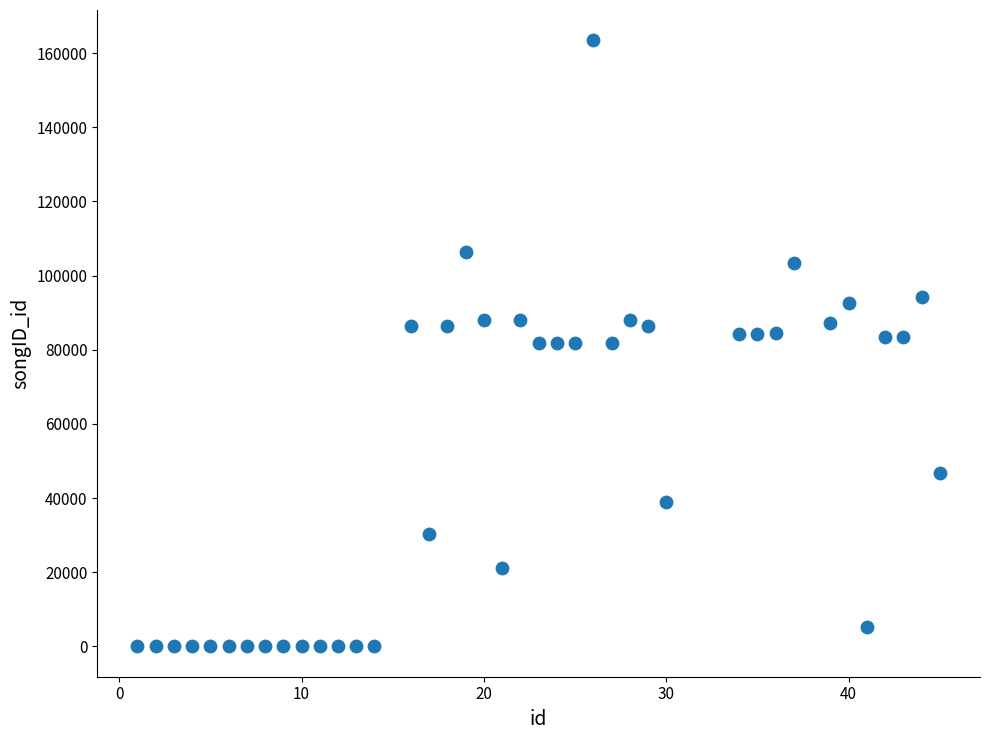

What is the range of X values (max minus min)?

44